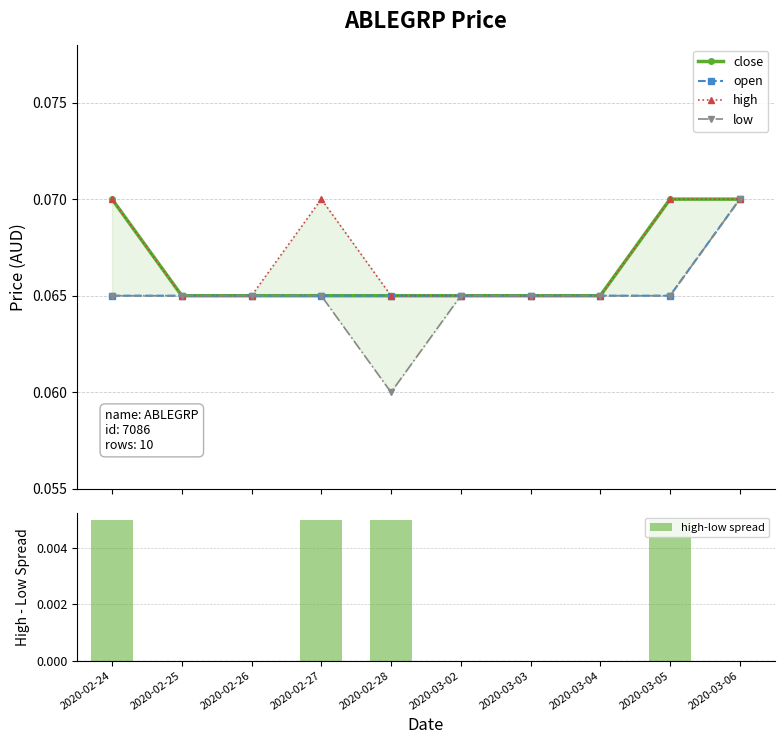

List the series in order of their peak value, lowest first.

high-low spread, close, open, high, low